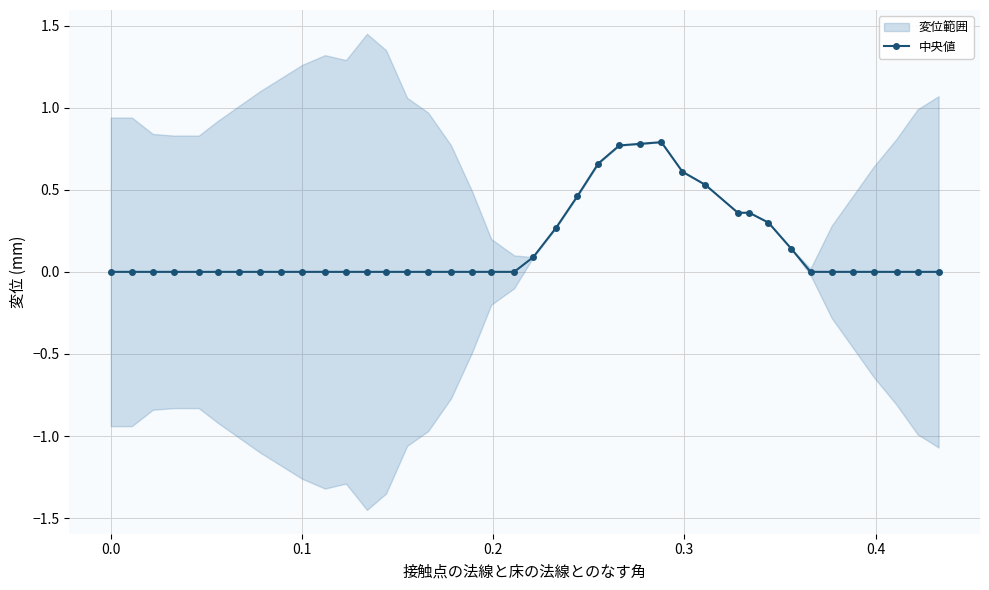

True or false: the data has more than 2 interior local peaks.

False